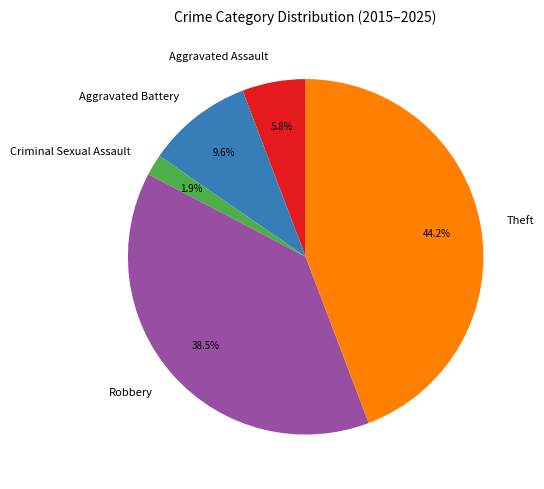

The Theft slice represents 55% of the pie. True or false?

False